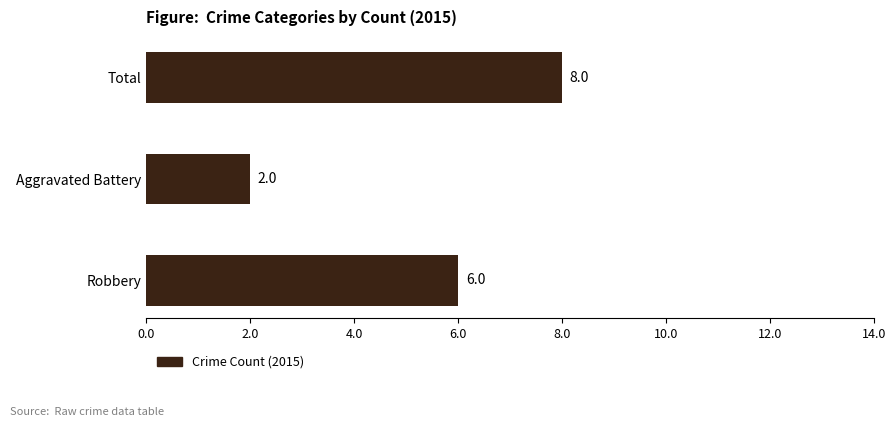

What is the change in value from Robbery to Aggravated Battery?

-4